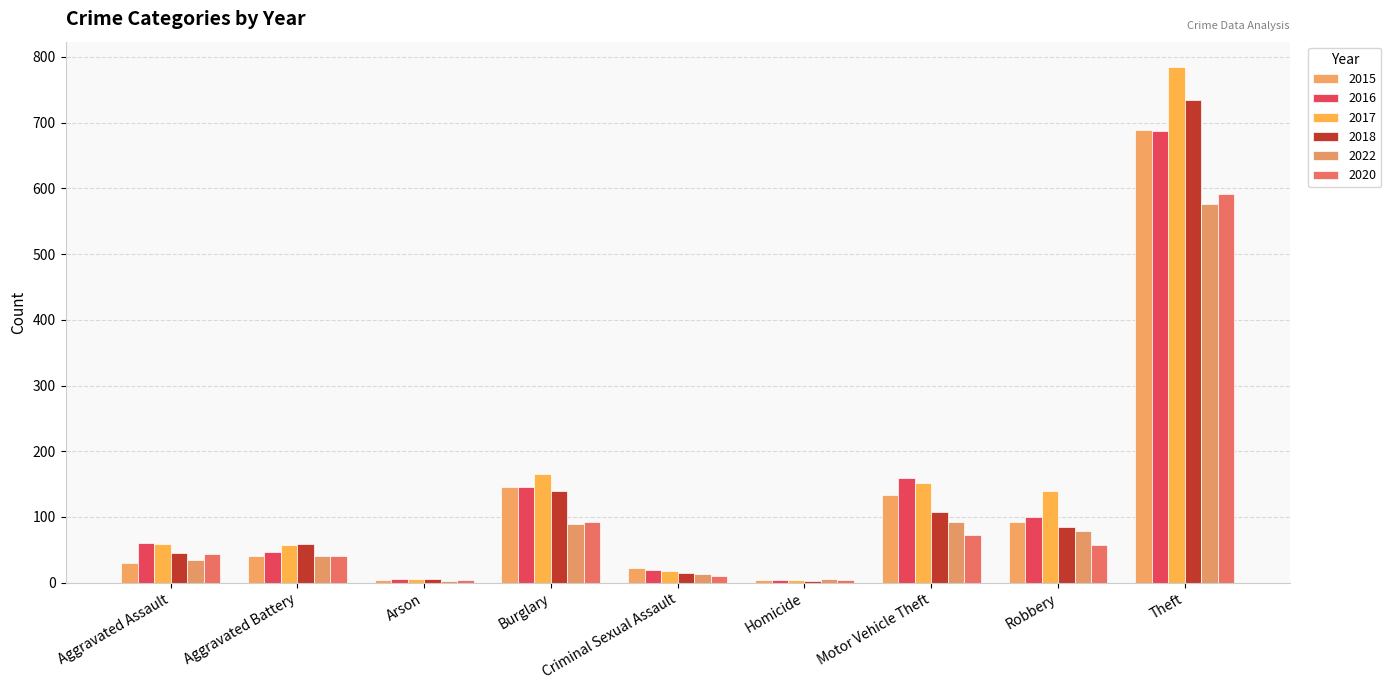

Reading left to right, transcribe all the data shown in this chart.

2015: 30	40	4	146	23	4	133	93	689
2016: 61	46	6	145	19	4	160	100	687
2017: 59	58	5	166	18	4	152	140	784
2018: 45	59	5	139	15	3	107	85	734
2022: 35	41	3	90	14	6	92	78	576
2020: 43	40	4	92	10	4	72	57	592